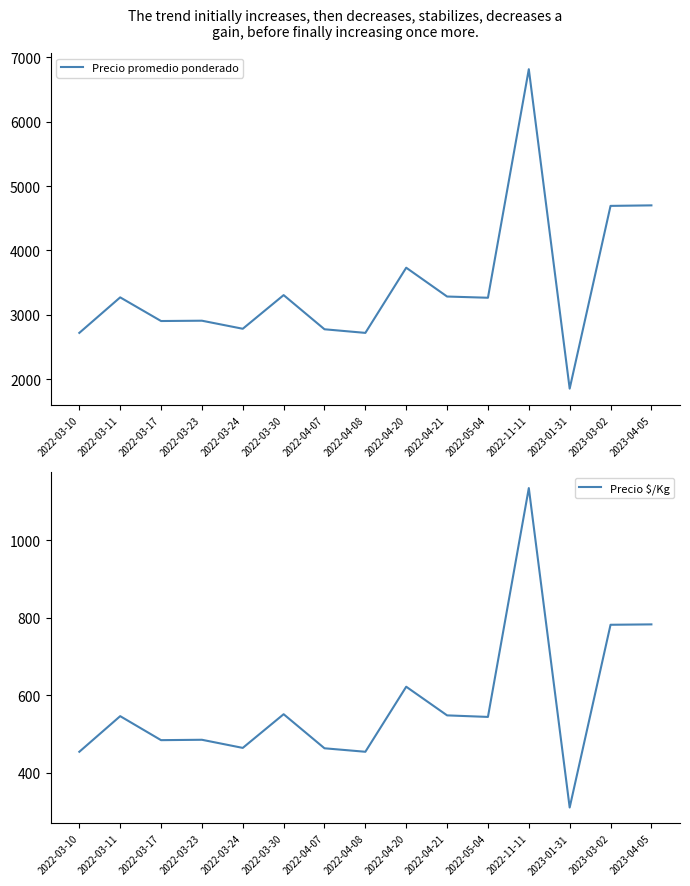

Reading left to right, list all the values displayed in this chart.

Precio promedio ponderado: 2722	3273	2906	2911	2786	3308	2778	2722	3733	3286	3267	6812	1857	4692	4700
Precio $/Kg: 454	546	484	485	464	551	463	454	622	548	544	1135	310	782	783